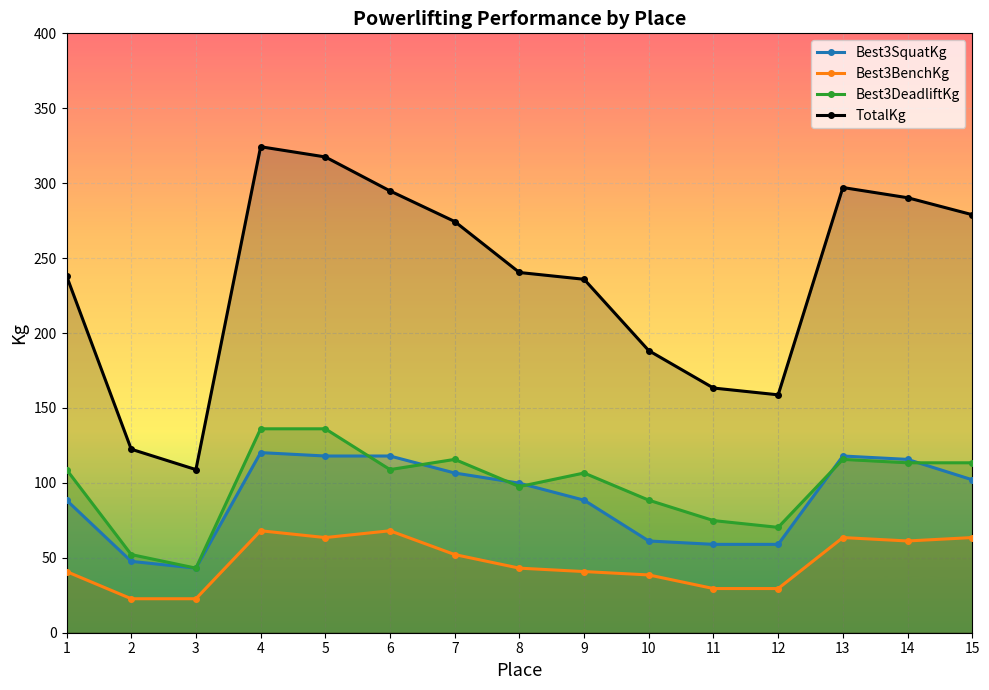

At which category does the chart reach its peak across all series?

4